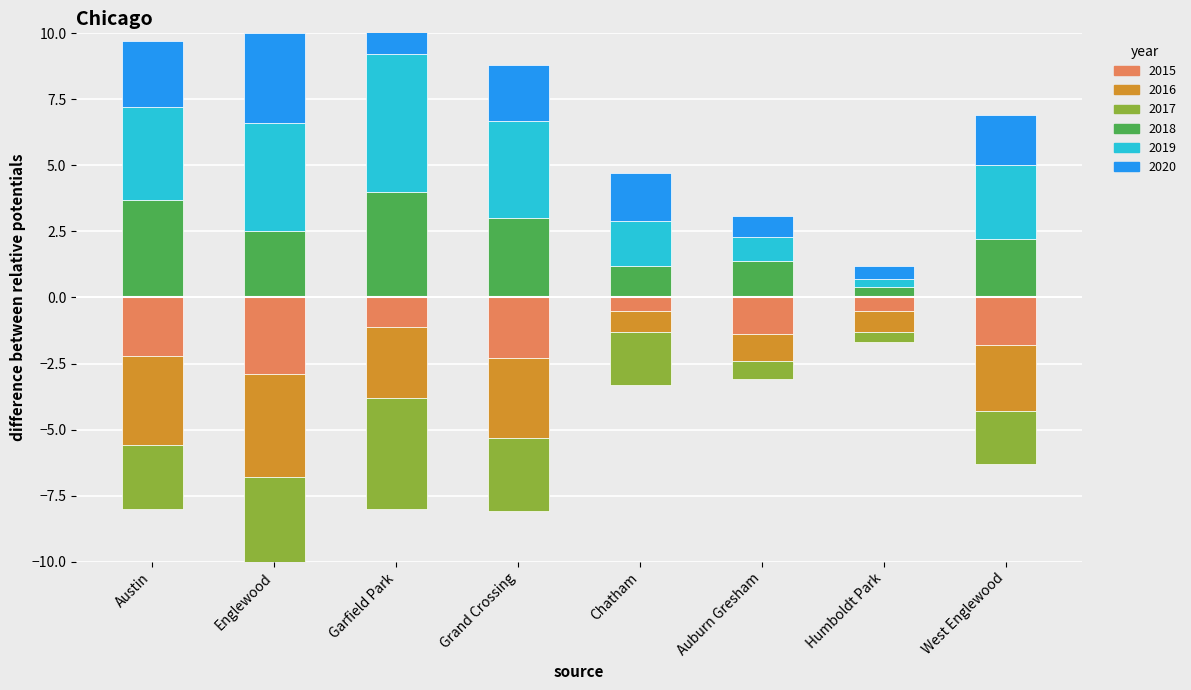

What is the sum of the 2019 values at West Englewood and Garfield Park?

8.0